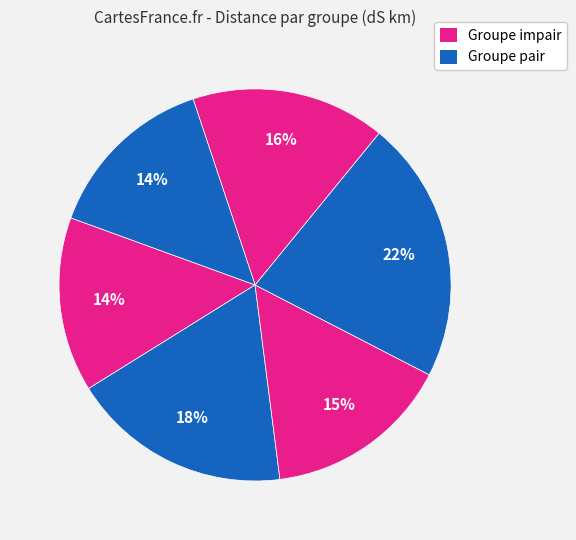

How many segments does this pie chart have?

6